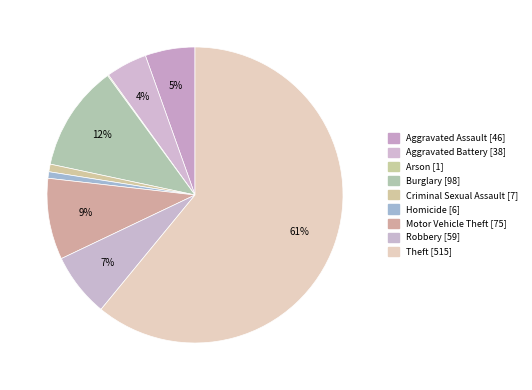

Count the number of slices in the pie.

9